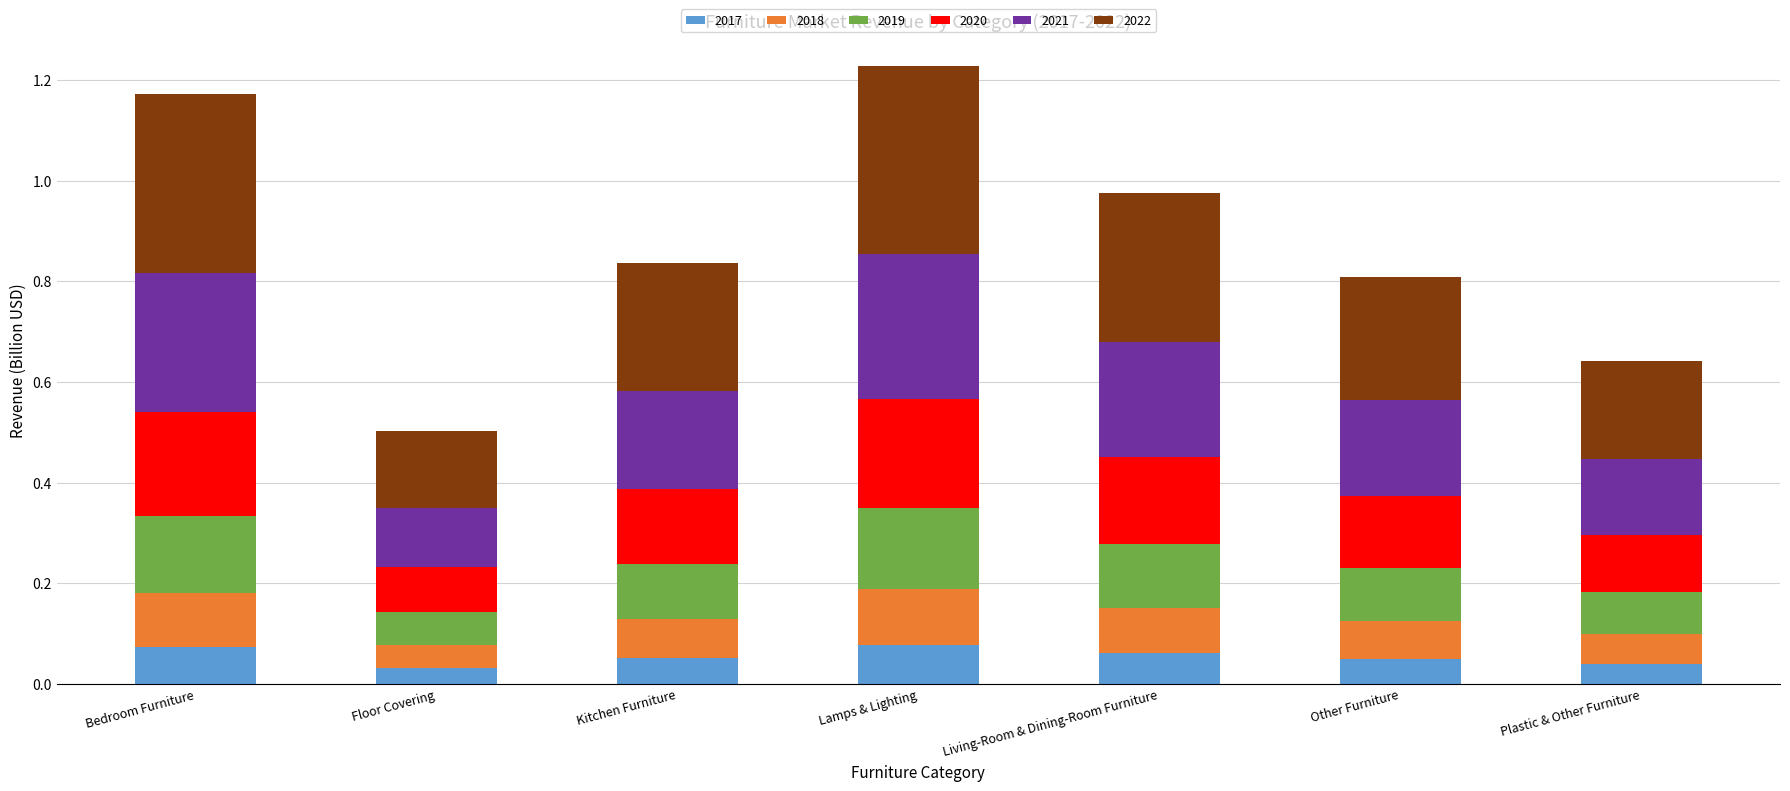

What is the total value across all series at Floor Covering?

0.5